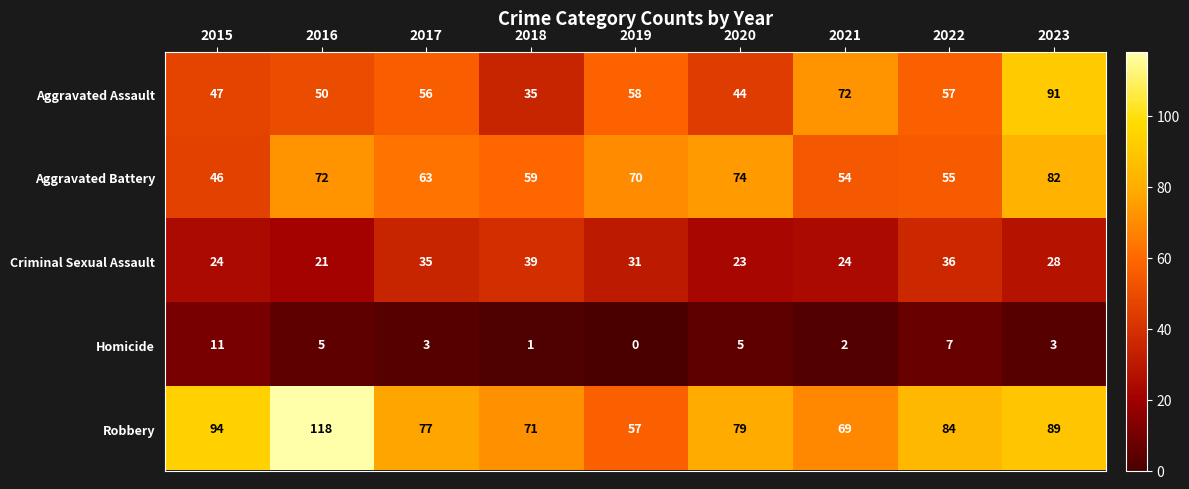

Which series changed the most between 2016 and 2017?

Robbery